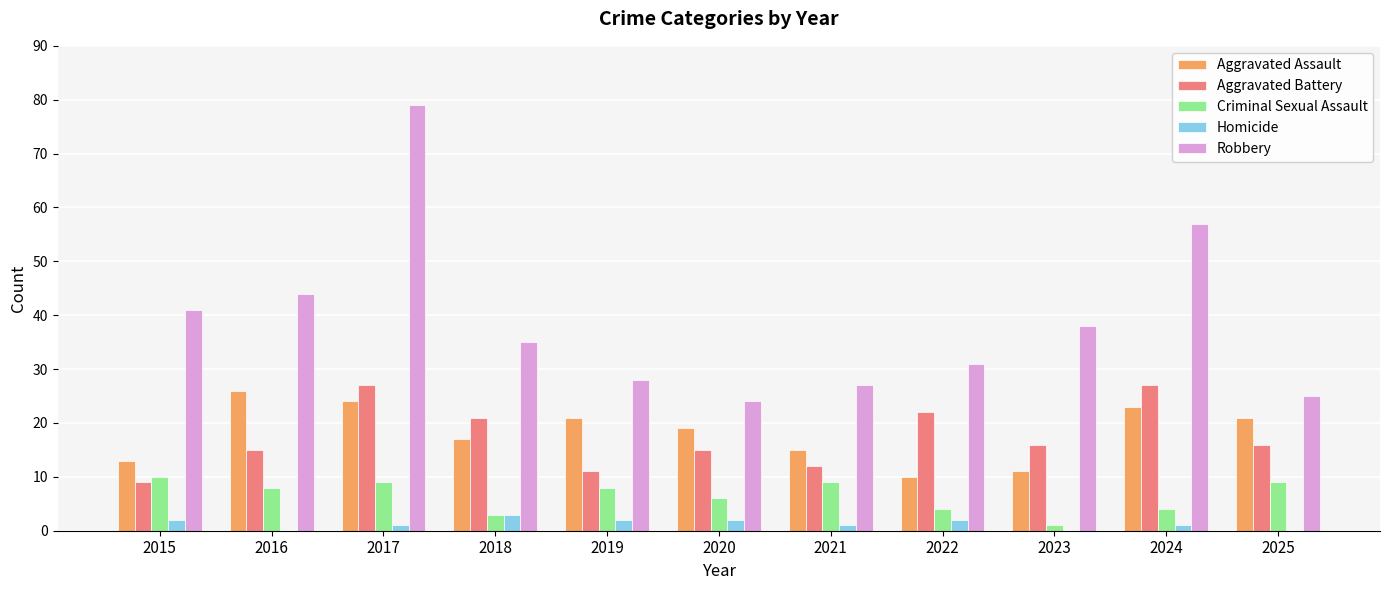

What is the total value across all series at 2017?

140